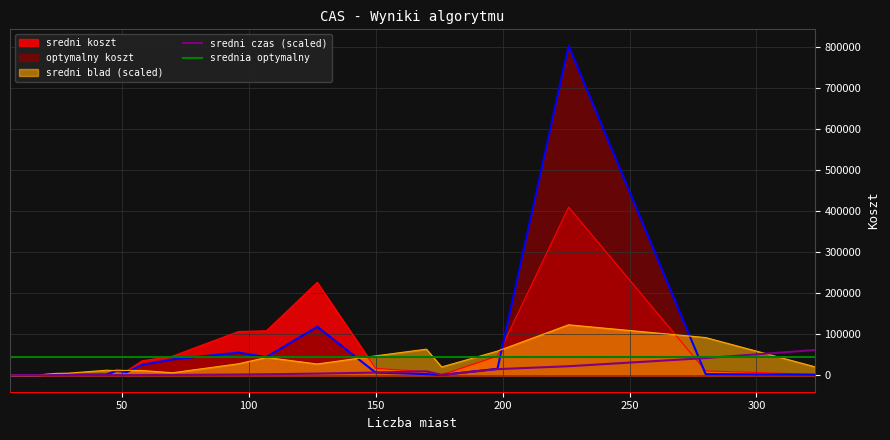

How many times do sredni koszt and sredni czas cross each other?

3